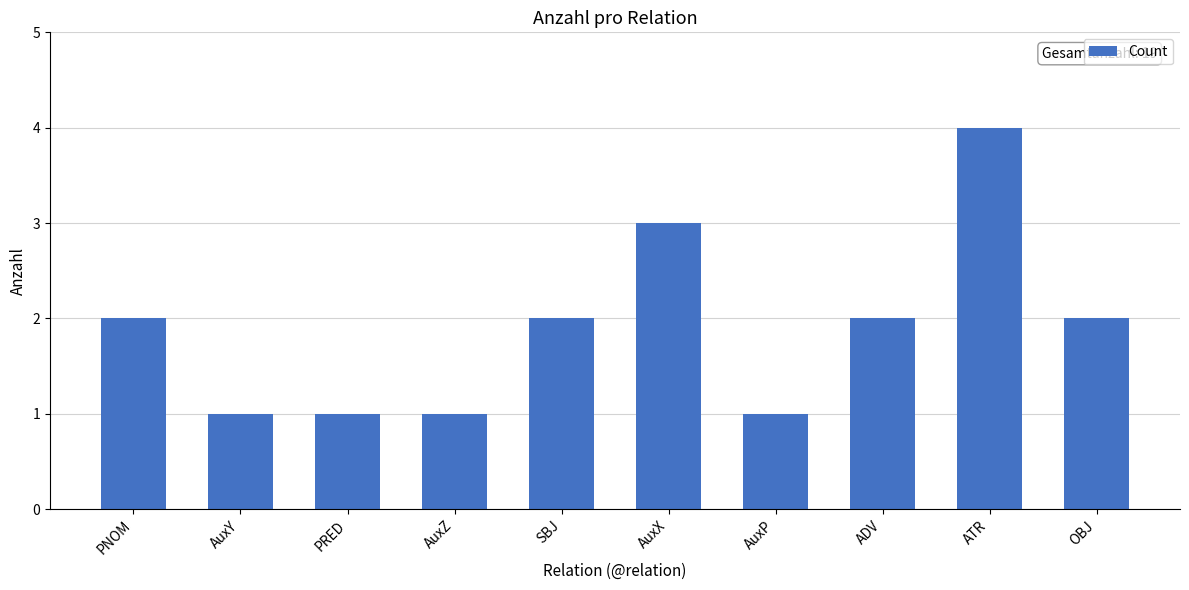

Read the value at AuxX.

3